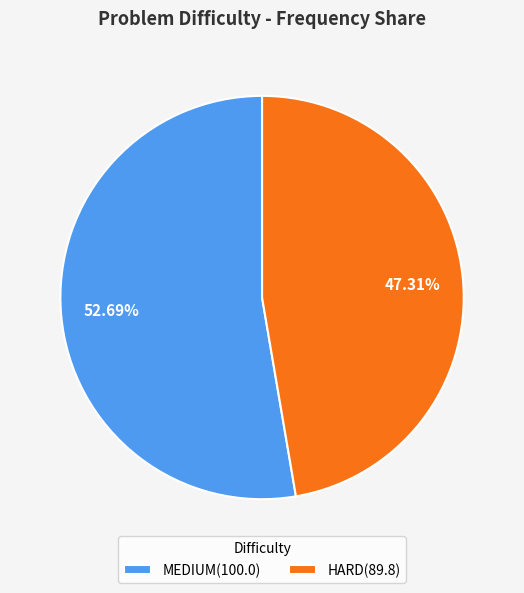

To the nearest percent, what is the combined percentage of HARD and MEDIUM?

100%